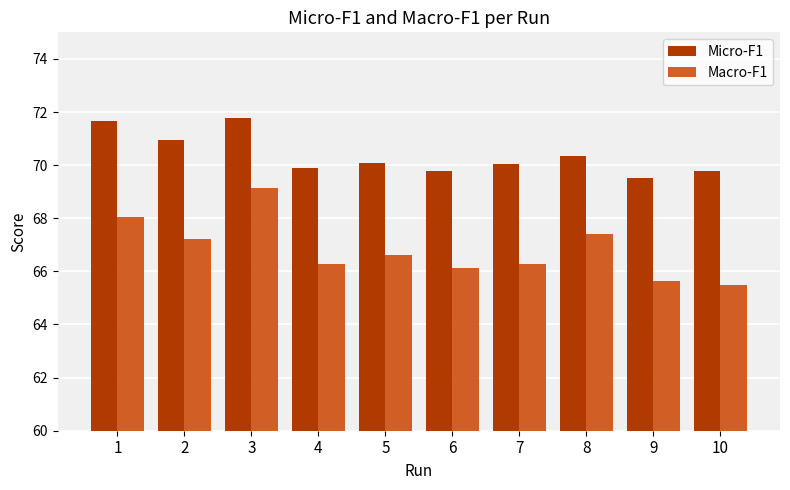

The Micro-F1 series shows 19.3 at 10. True or false?

False